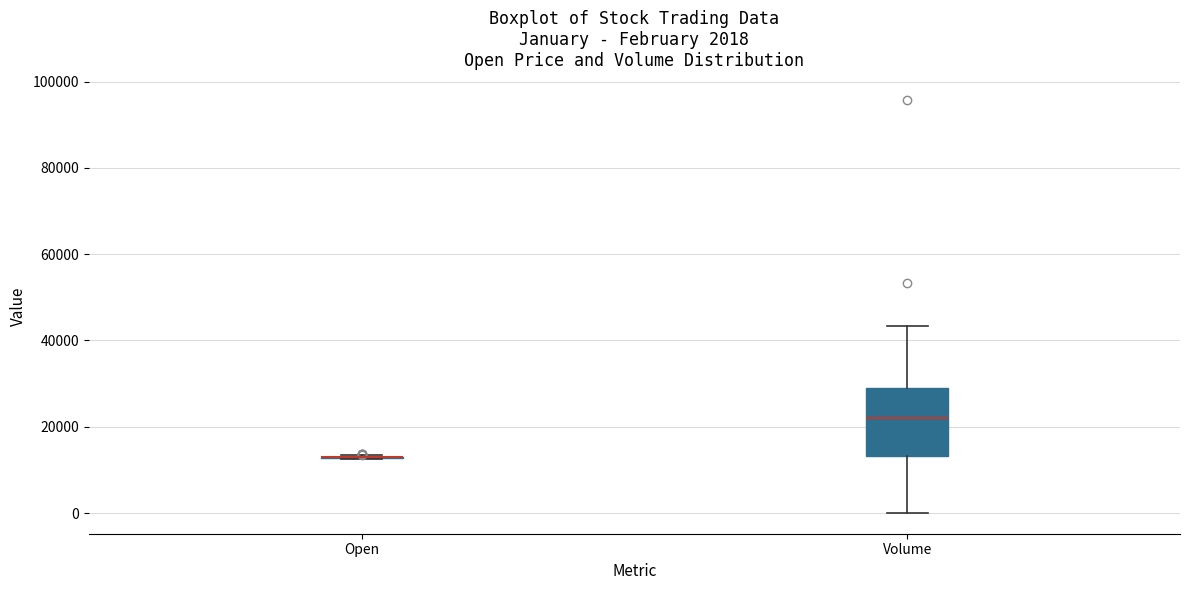

Which box is the tallest, from its lower edge to its upper edge?

Volume